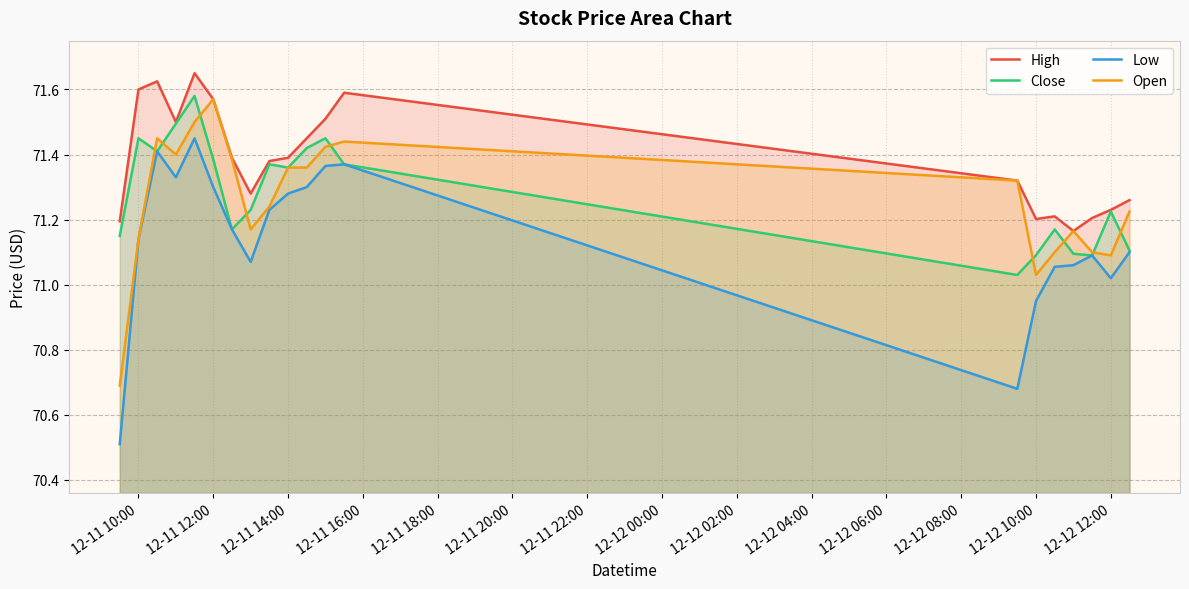

What are all the series names shown in the legend?

High, Close, Low, Open